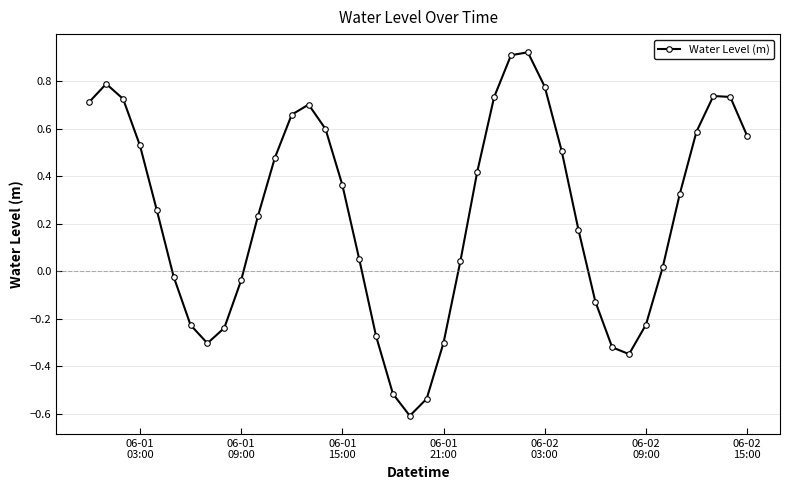

What is the sum of all values?

9.4